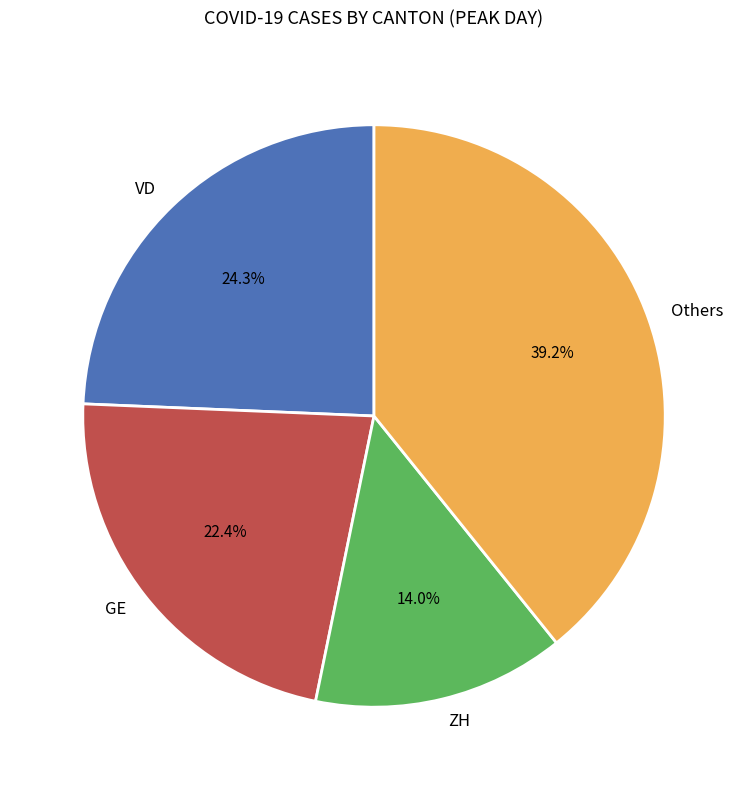

Count the number of slices in the pie.

4